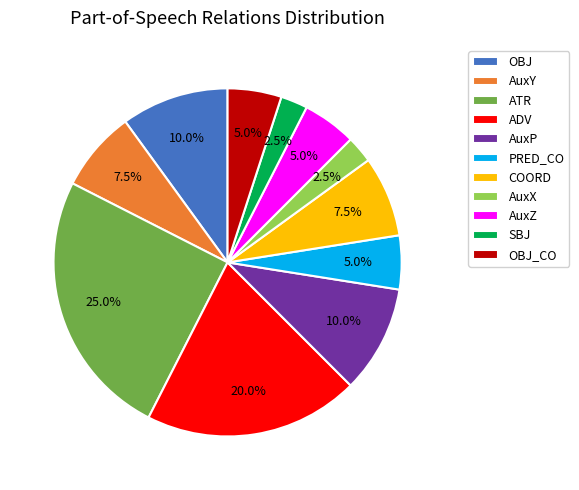

Combined, do SBJ and PRED_CO account for over 50%?

No